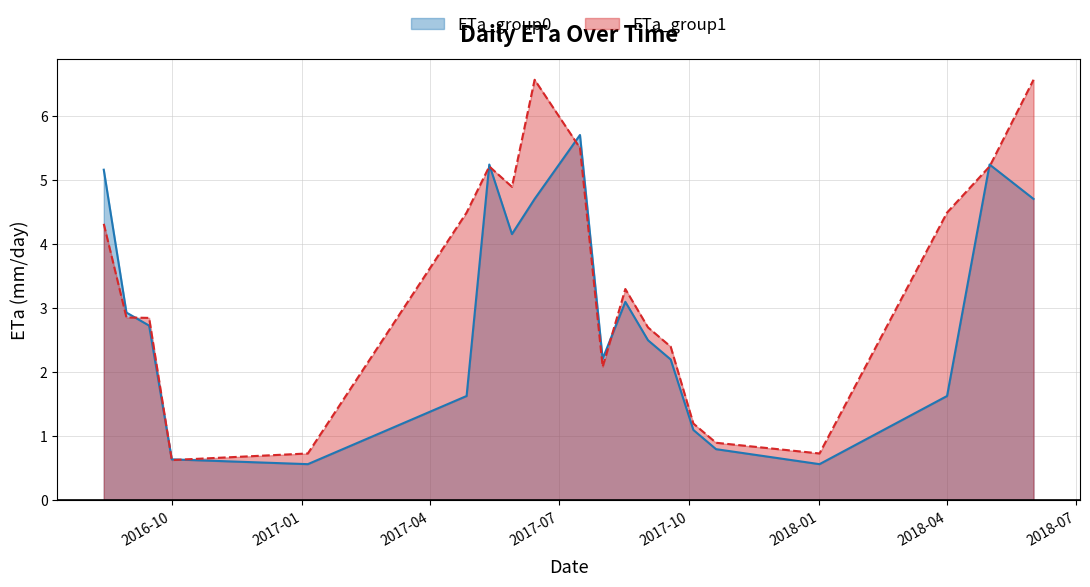

What is the sum of all ETa_group1 values?

67.6